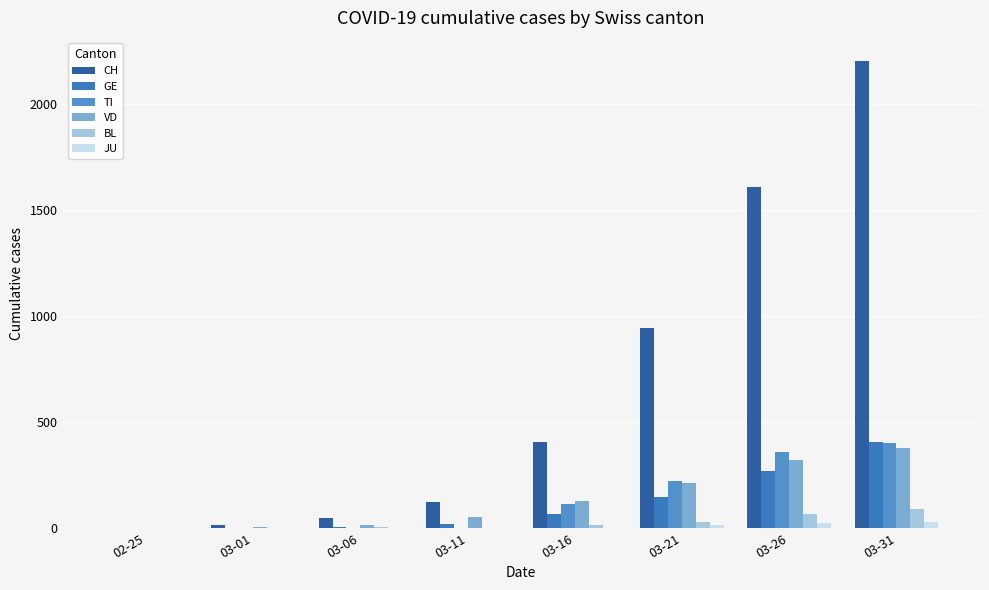

What is the difference between the second highest and second lowest values in the TI series?

358